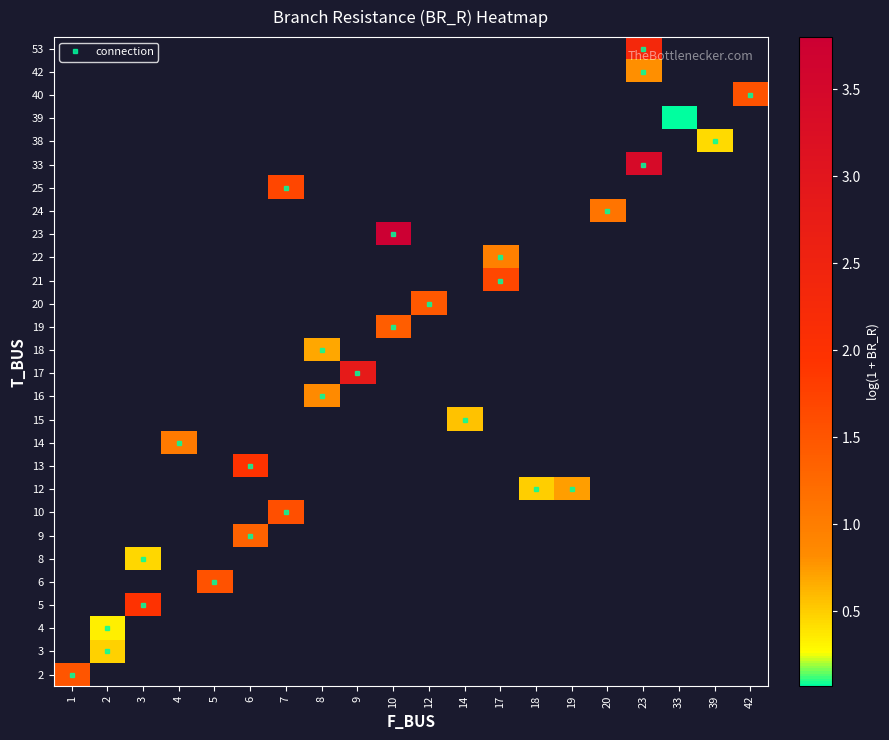

At which category does the chart reach its peak across all series?

10